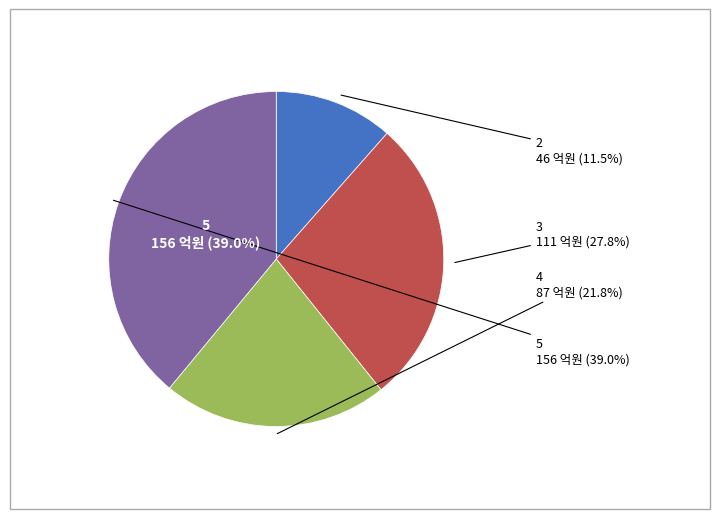

Combined, what portion of the pie is 2 and 5?

50.5%